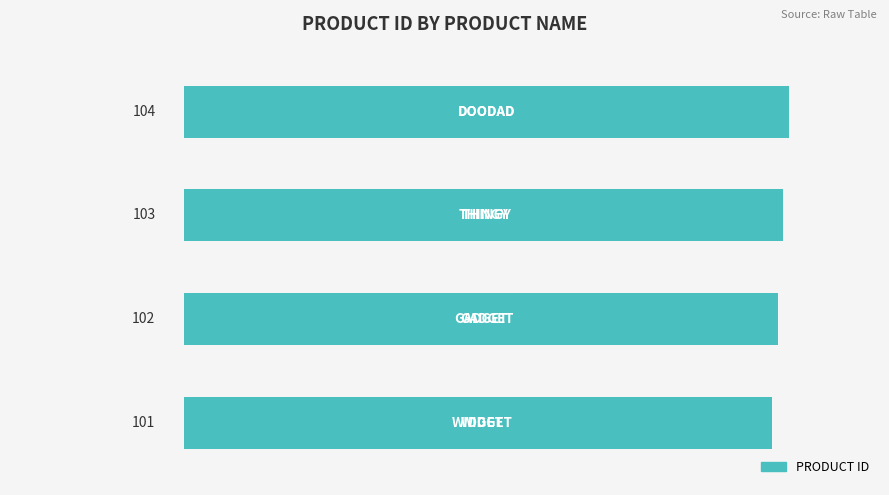

What is the smallest value displayed?

101